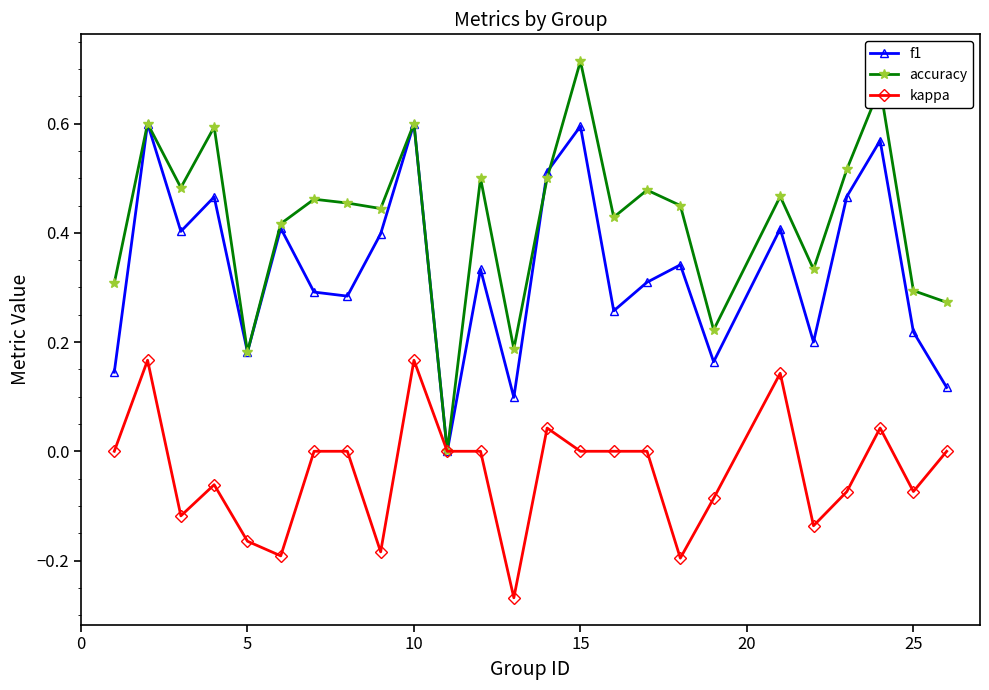

How many data points does each series have?

25